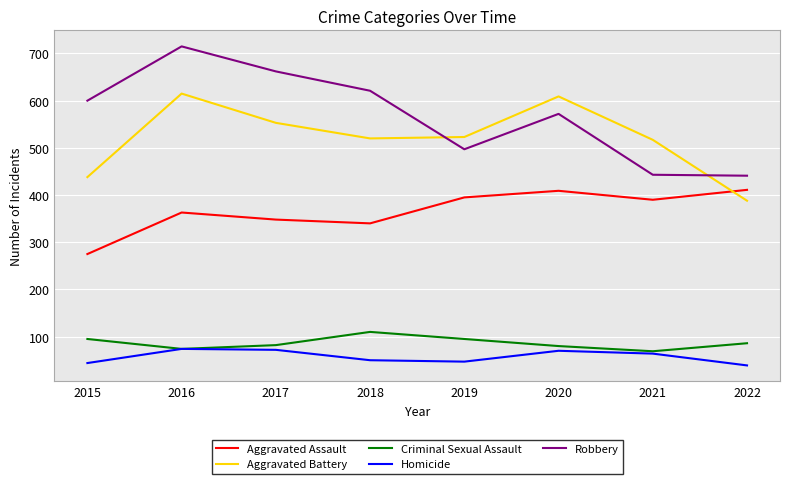

The value of Robbery at 2022 is 793. True or false?

False